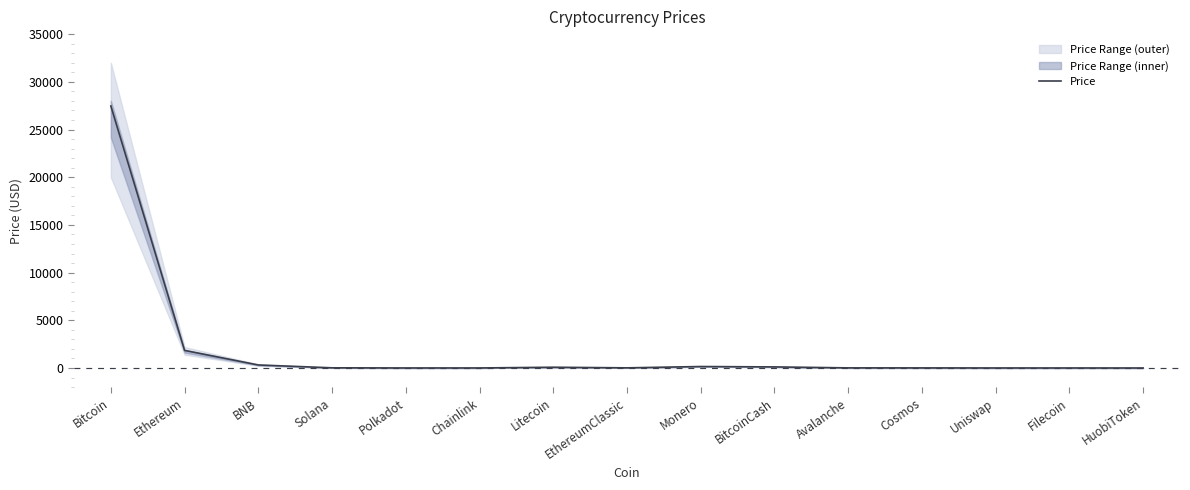

List the labels in order of value, smallest first.

HuobiToken, Filecoin, Uniswap, Polkadot, Chainlink, Cosmos, Avalanche, EthereumClassic, Solana, Litecoin, BitcoinCash, Monero, BNB, Ethereum, Bitcoin